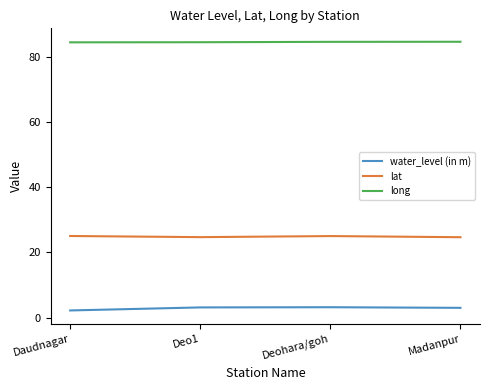

Is the value of lat at Deohara/goh greater than the value of long at Deo1?

No